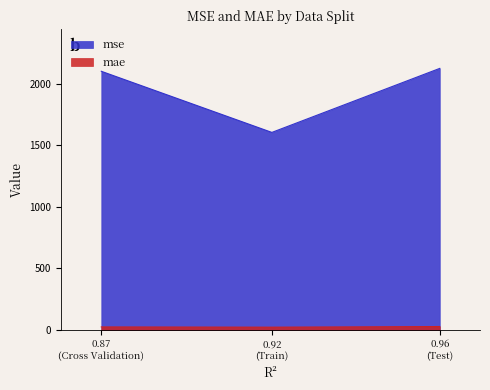

What is the difference between the maximum and second lowest values in the mse series?

23.4